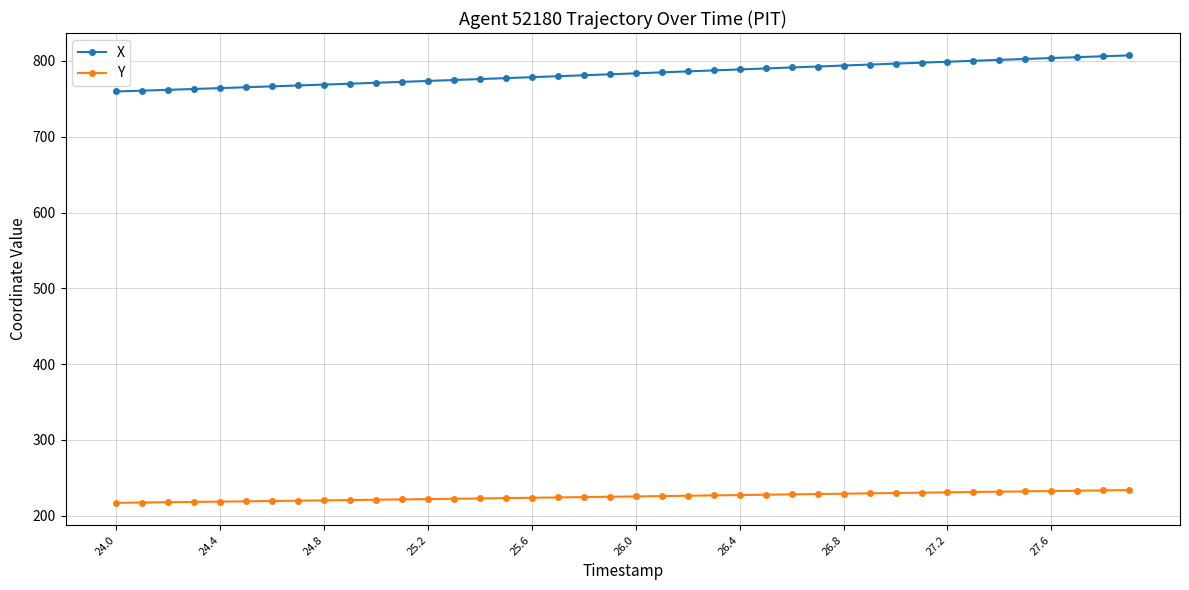

How many series are shown in this chart?

2